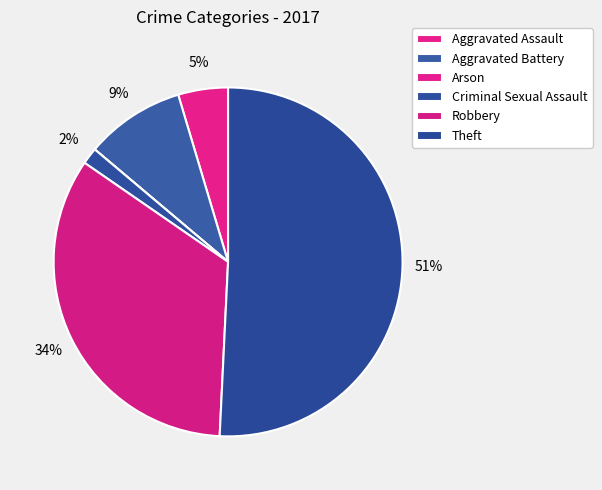

What portion of the pie excludes Criminal Sexual Assault?

98.5%